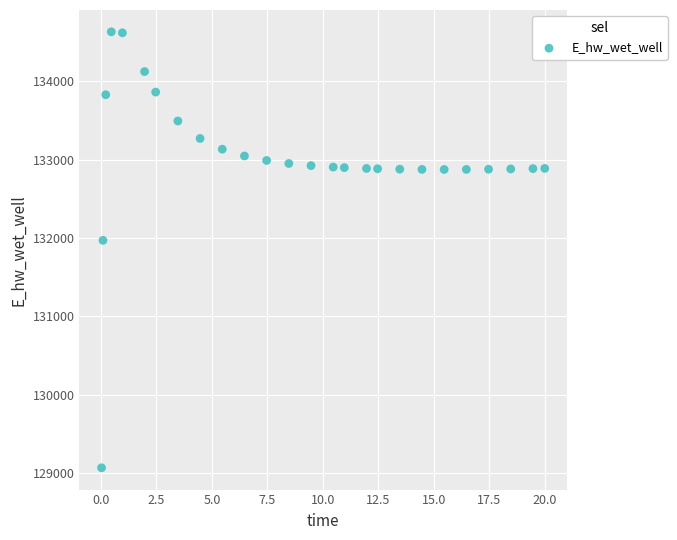

What Y value in the scatter plot is closest to 131849?

131970.0